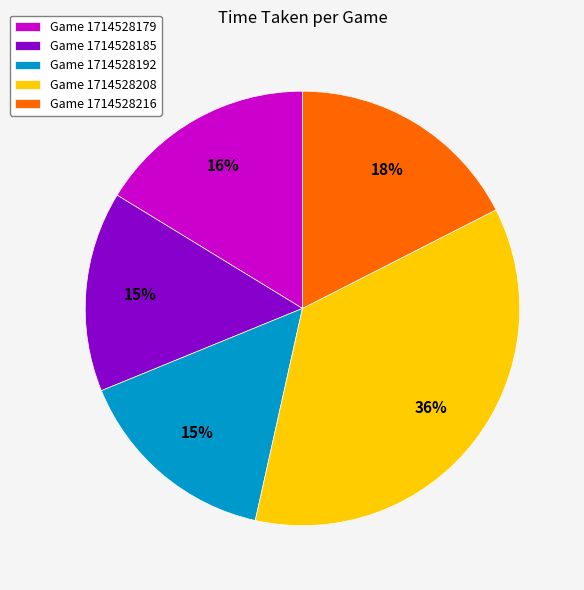

Do Game 1714528216 and Game 1714528208 together represent more than half of the pie?

Yes